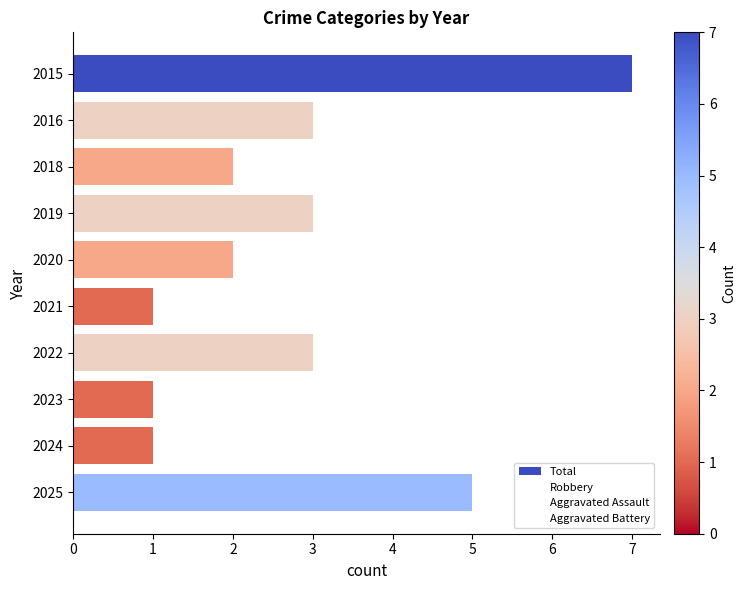

What is the greatest value displayed?

7